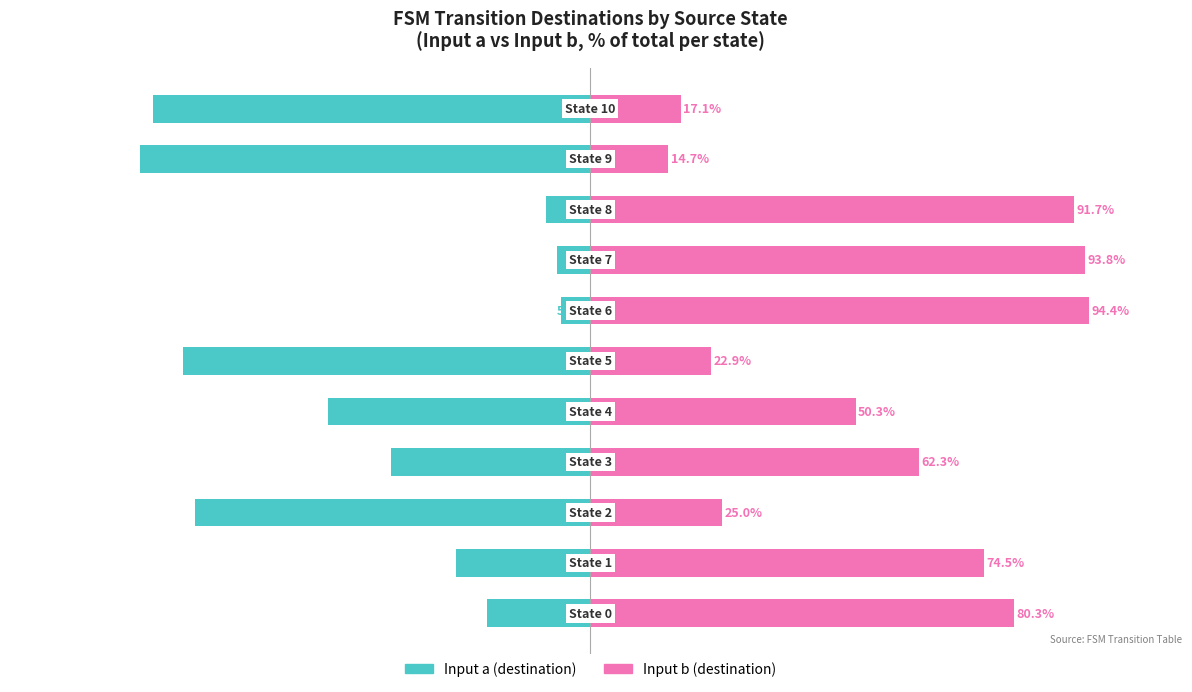

What are all the series names shown in the legend?

Input a (destination), Input b (destination)